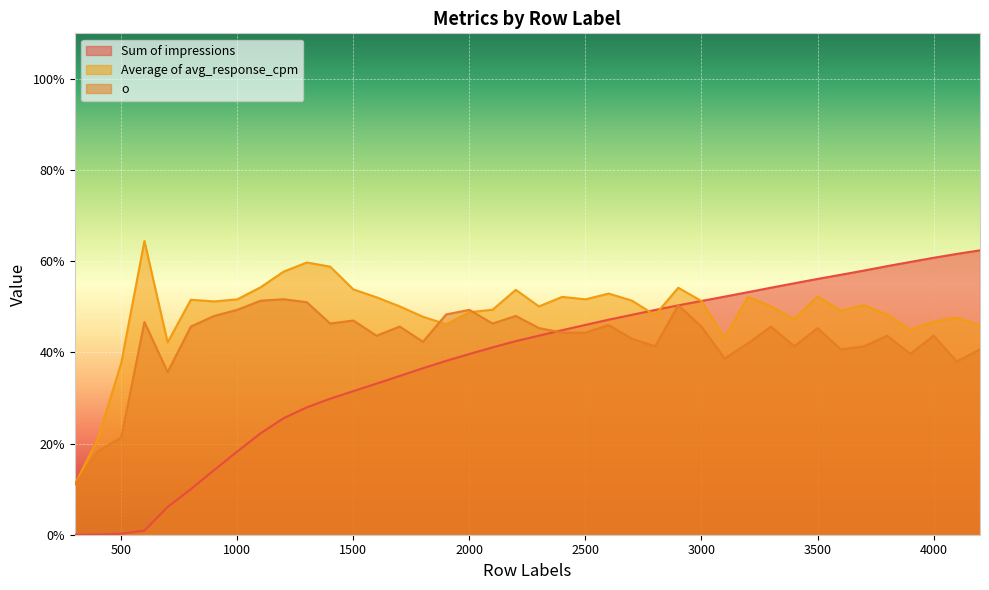

At which category is the sum across all series the highest?

2900